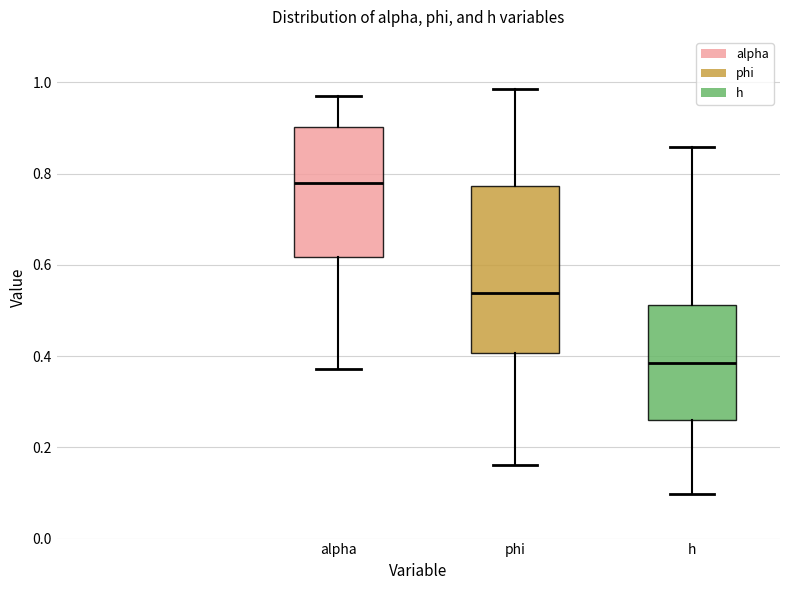

Which box's median line is the lowest?

h